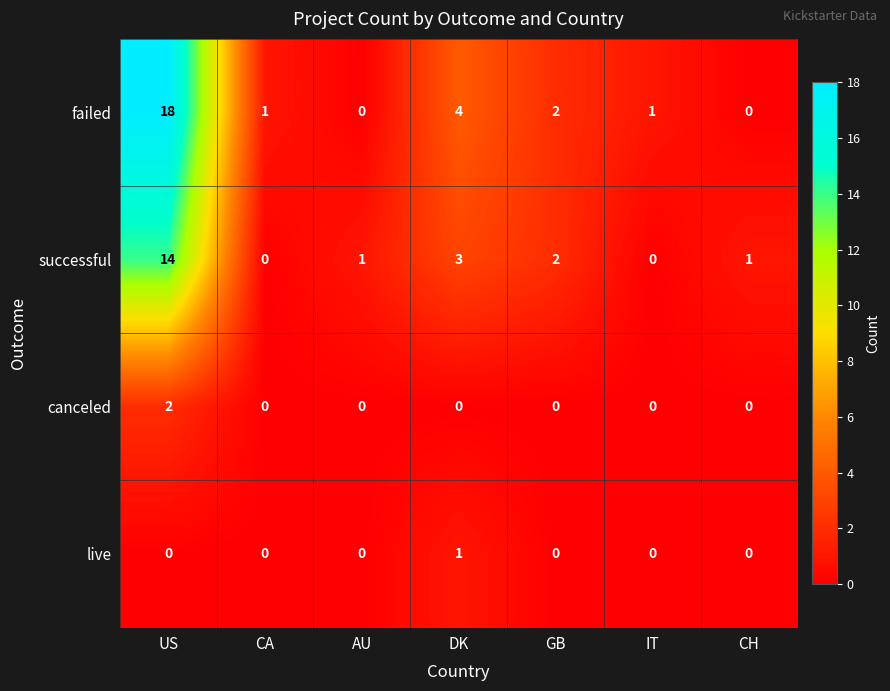

At which label does failed reach its peak?

US